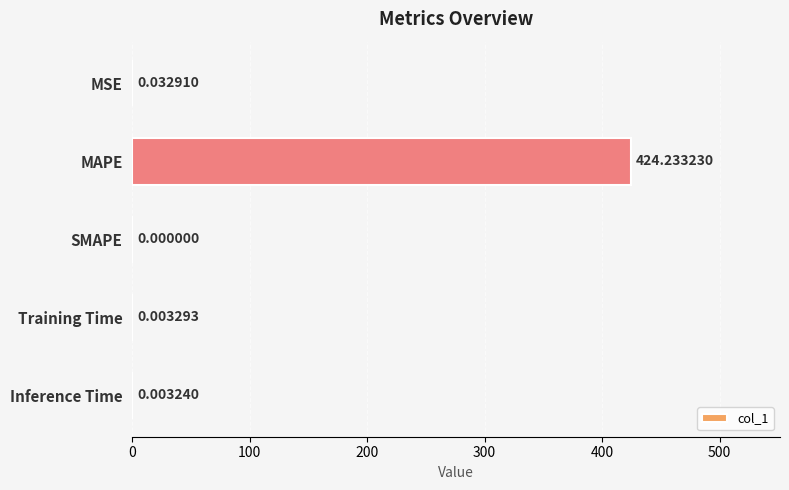

Where is the data nearest to the value 212?

MSE